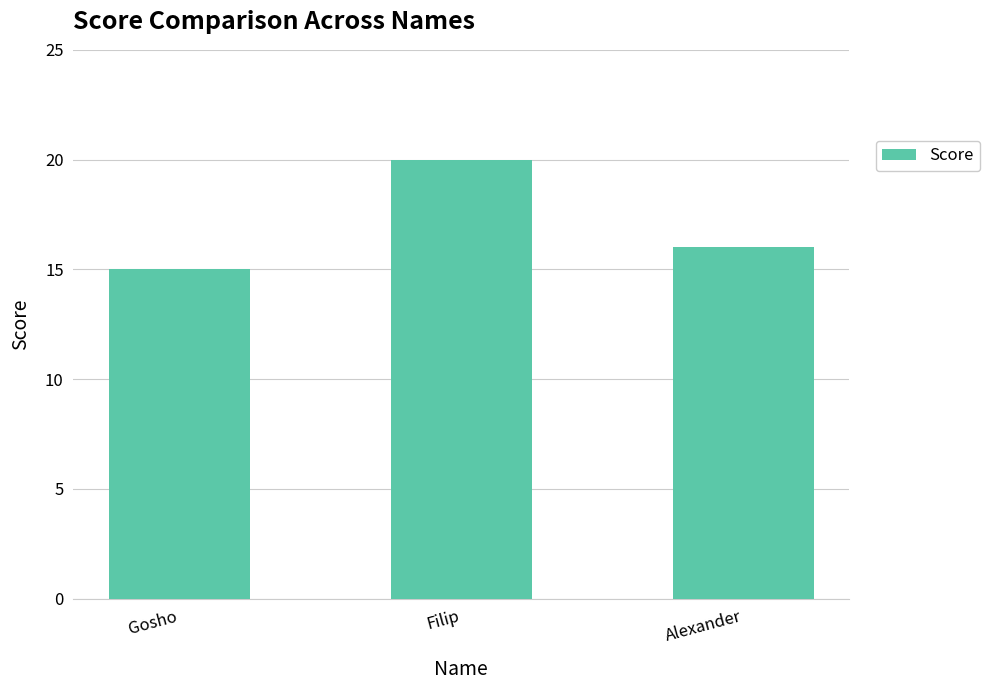

Between Alexander and Filip, which is larger?

Filip